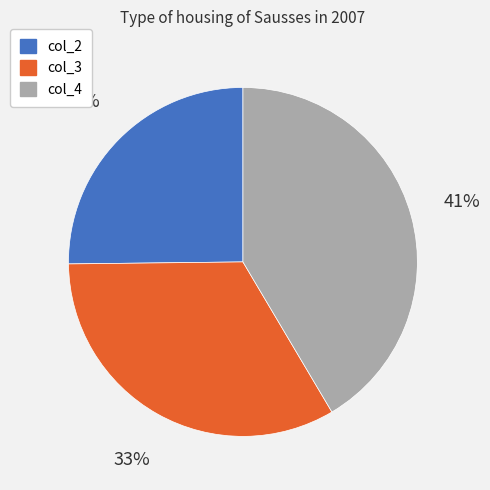

What is the ratio of the value at col_3 to the value at col_2?

1.3